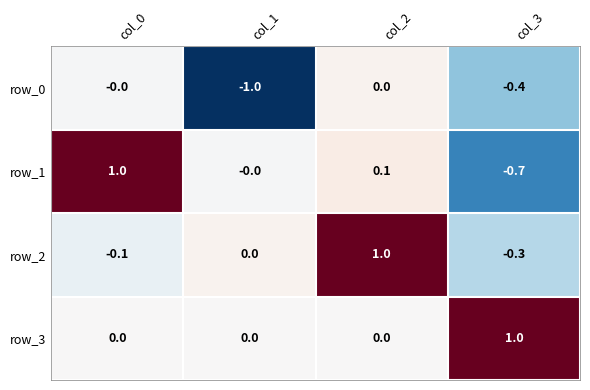

The value of row_0 at col_0 is -0.0. True or false?

True